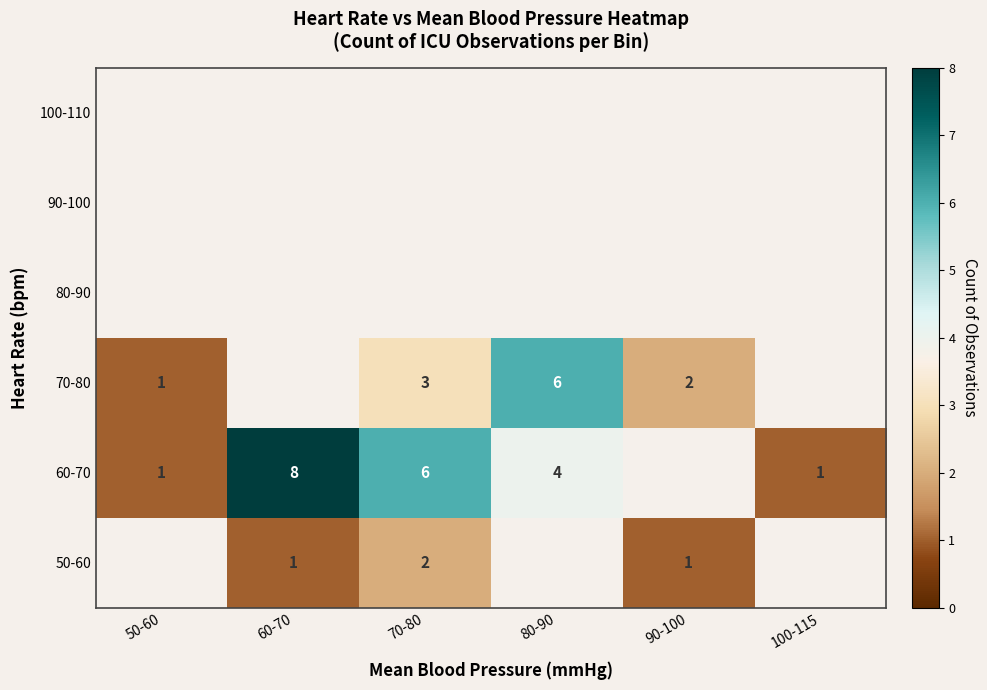

What is the difference between the highest and lowest values at 70-80?

4.0